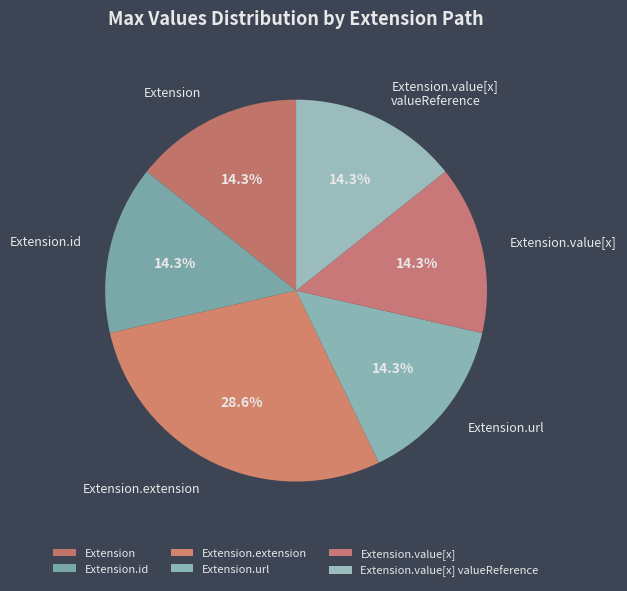

Is there a majority slice in this chart?

No